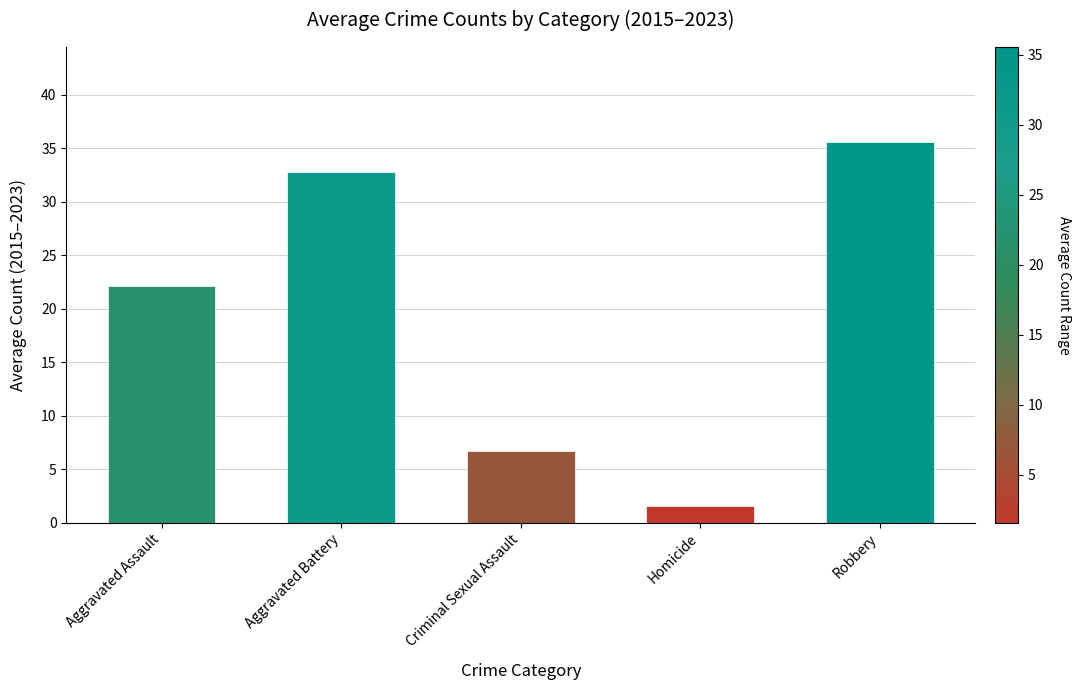

What is the label of the 2nd bar from the right?

Homicide